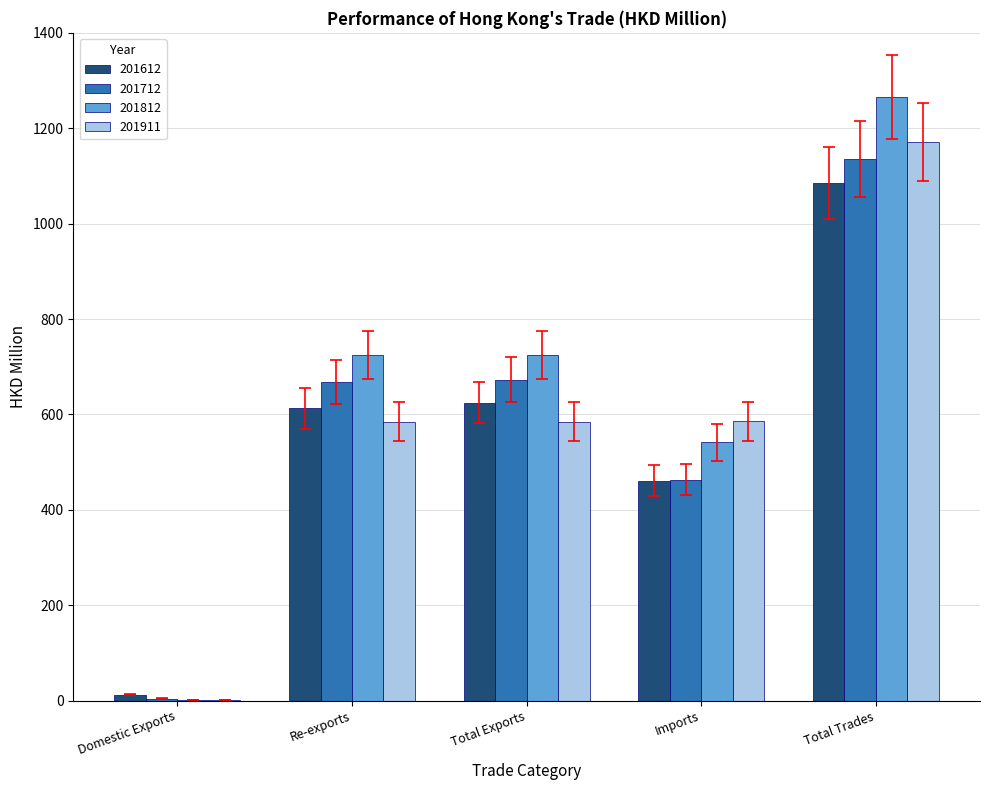

The value of 201612 at Total Trades is 1835.3. True or false?

False